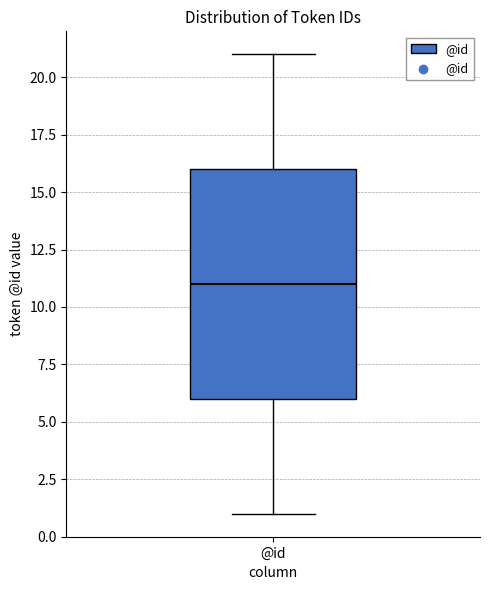

Transcribe this box plot: give where the median line is, the range the box spans, and where the two whiskers end, as read against the y-axis. The values are not printed on the chart, so give them approximately, as read against the axis.

median 11, box 6 to 16, whiskers 1 to 21